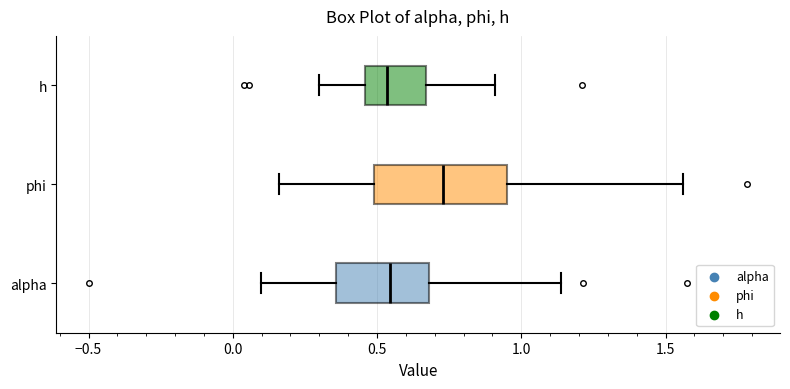

Reading bottom to top, read every box against the x-axis: the position of its median line, the range the box covers, and the ends of its whiskers. The values are not printed on the chart, so give them approximately, as read against the axis.

alpha: median 0.55, box 0.35 to 0.70, whiskers 0.10 to 1.15
phi: median 0.75, box 0.50 to 0.95, whiskers 0.15 to 1.55
h: median 0.55, box 0.45 to 0.65, whiskers 0.30 to 0.90